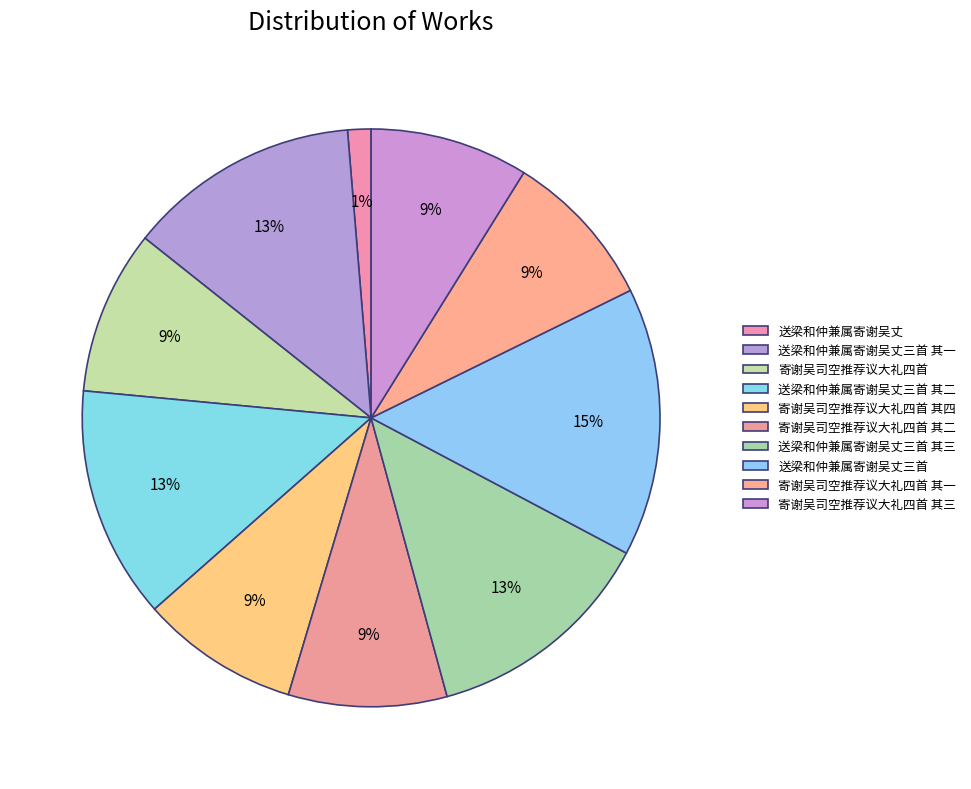

Count the number of slices in the pie.

10